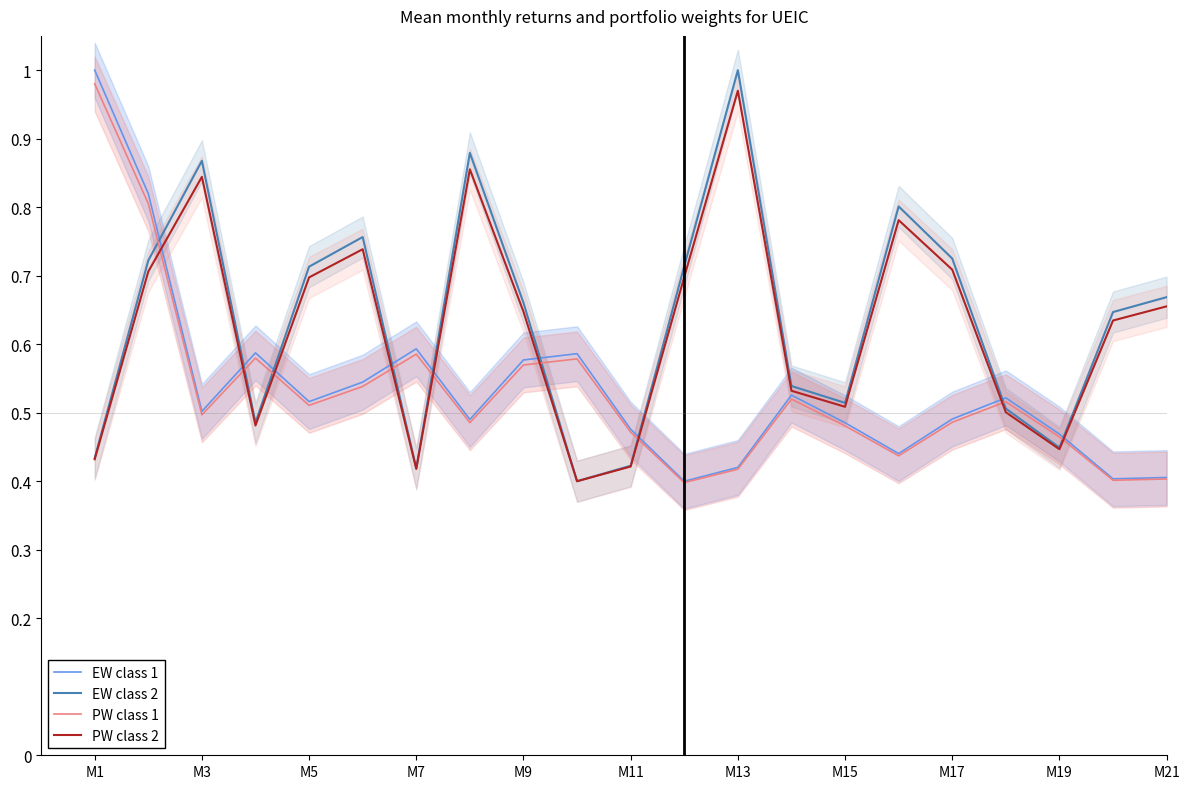

True or false: PW class 2 has a value of 0.7 at M5.

True